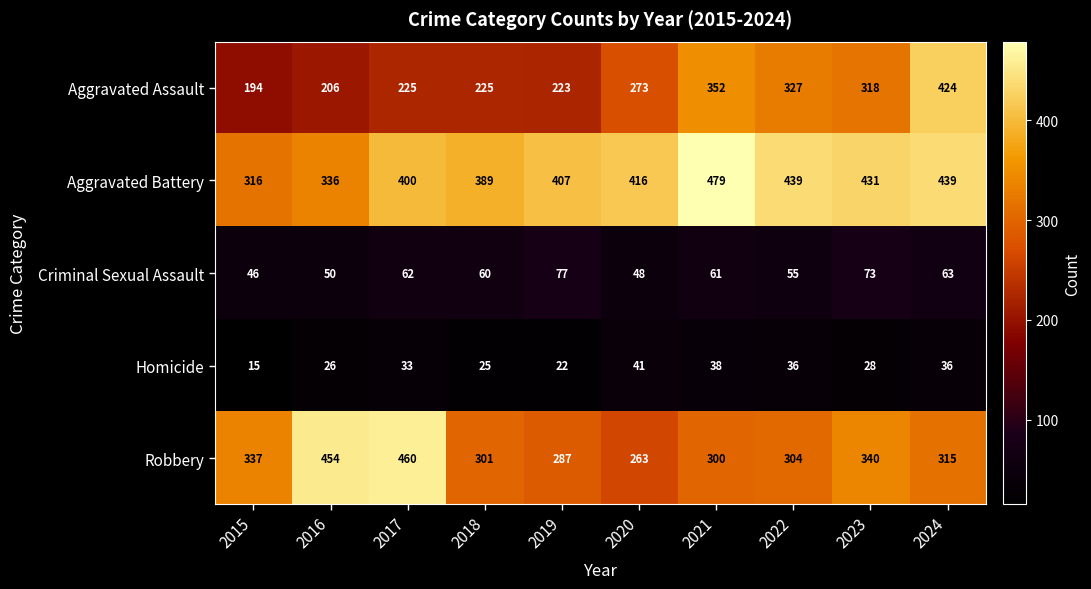

What is the total value across all series at 2020?

1041